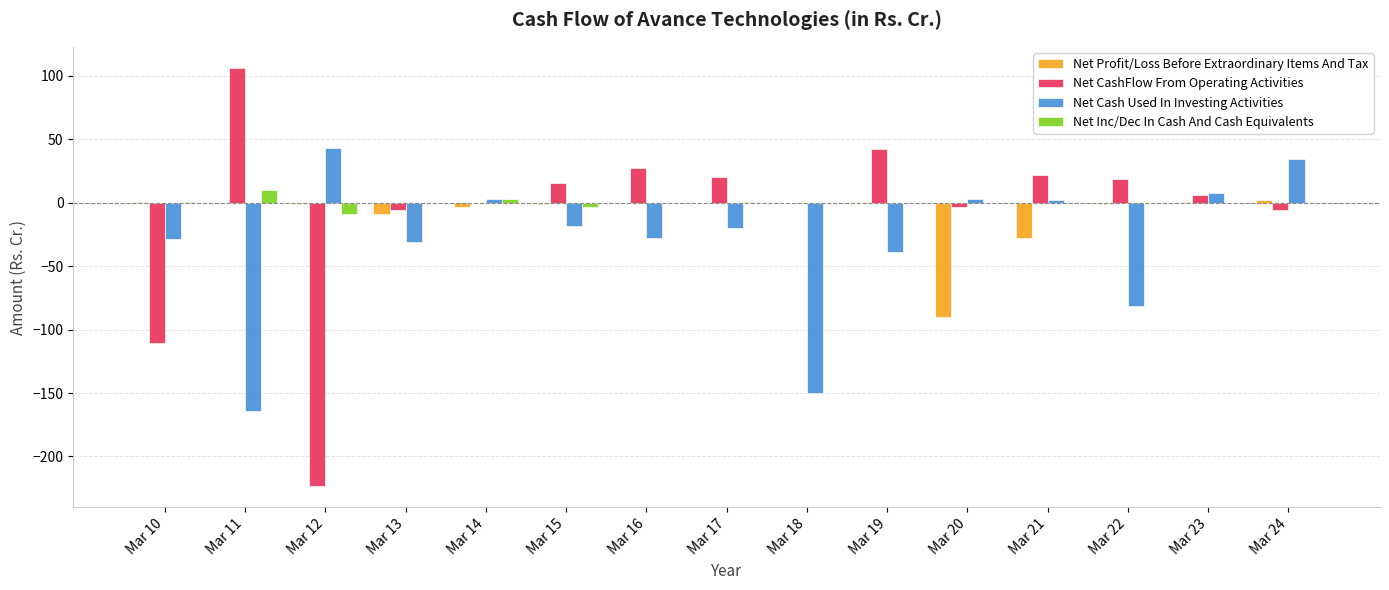

What are all the series names shown in the legend?

Net Profit/Loss Before Extraordinary Items And Tax, Net CashFlow From Operating Activities, Net Cash Used In Investing Activities, Net Inc/Dec In Cash And Cash Equivalents